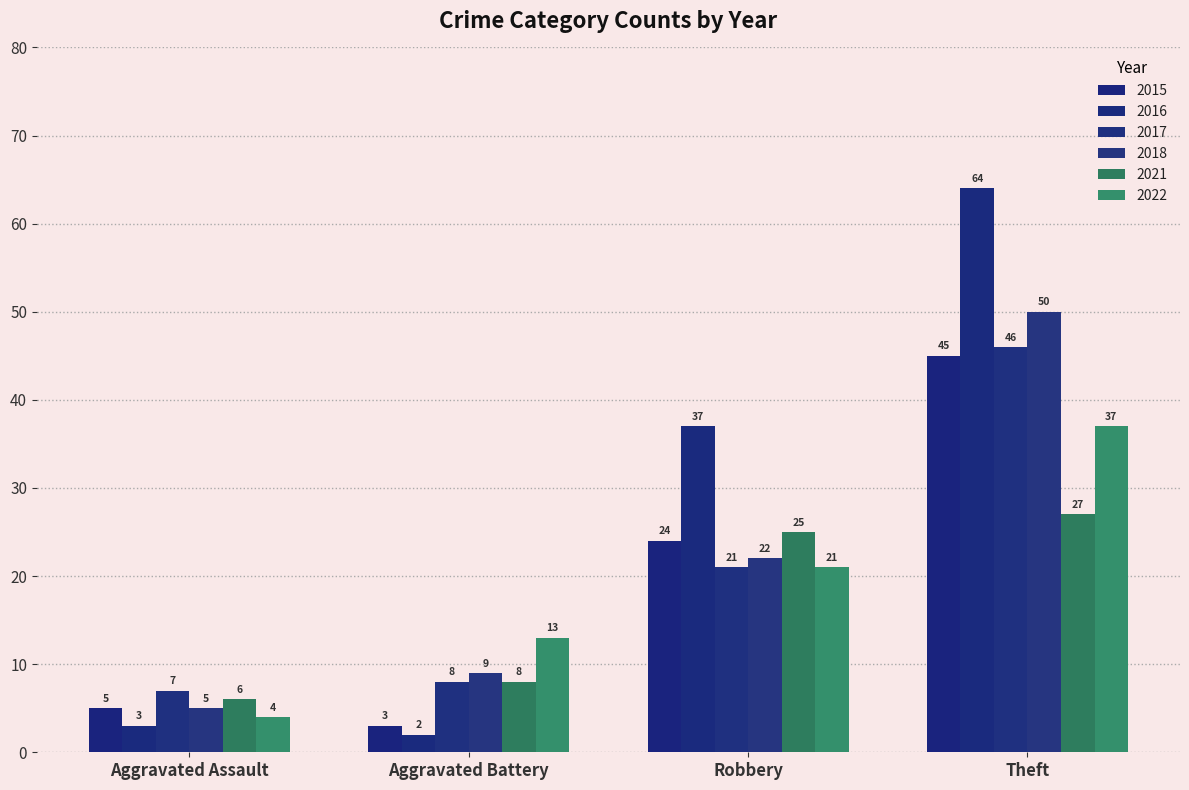

How many groups of bars are there?

4